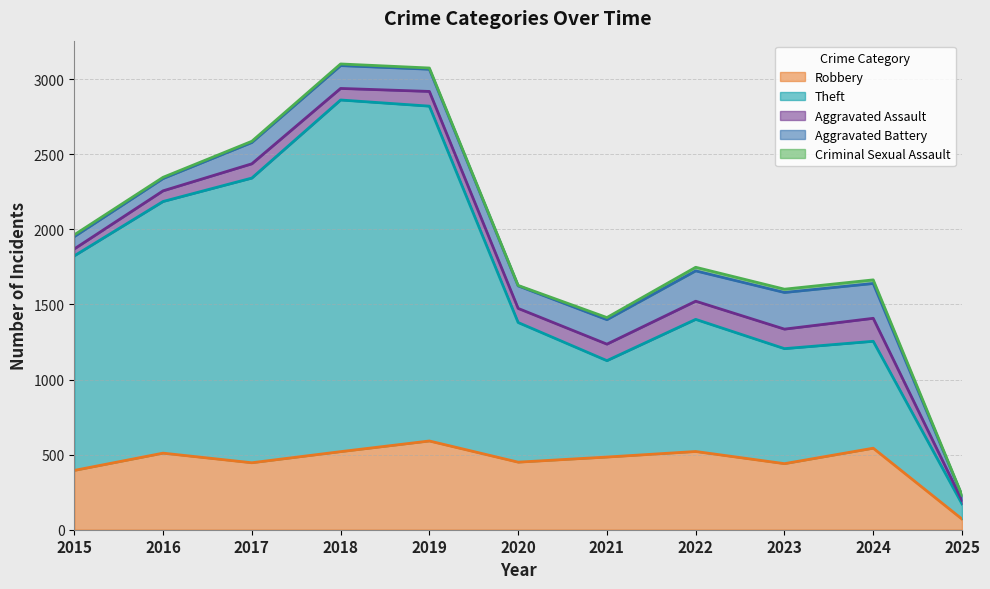

Reading right to left, what are all the values shown in this chart?

Robbery: 71	543	440	521	484	450	591	520	446	510	395
Theft: 101	712	766	880	642	930	2230	2342	1896	1676	1429
Aggravated Assault: 23	153	130	121	110	94	98	77	95	71	46
Aggravated Battery: 32	232	244	202	163	150	148	152	142	82	82
Criminal Sexual Assault: 3	24	22	24	14	3	8	11	8	8	12